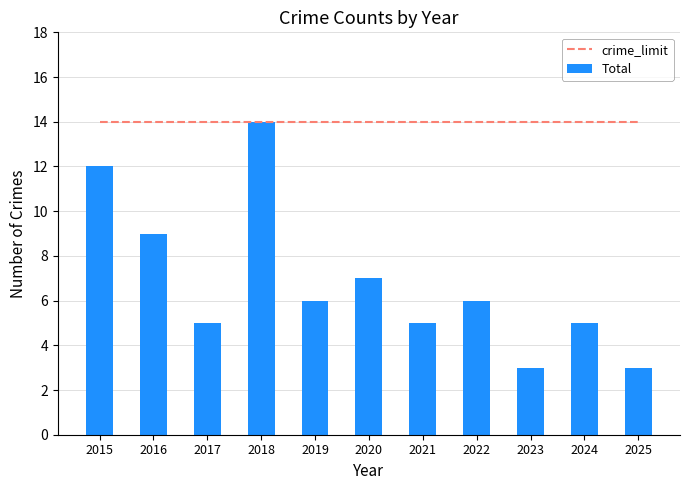

Between 2018 and 2023, which is larger?

2018